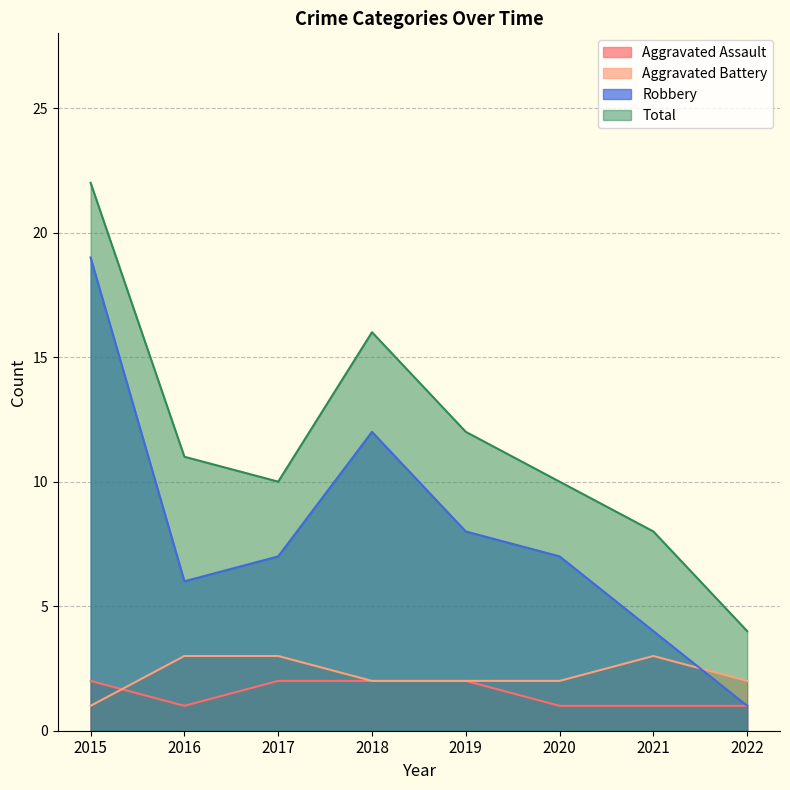

Which series has the largest range (max minus min)?

Robbery